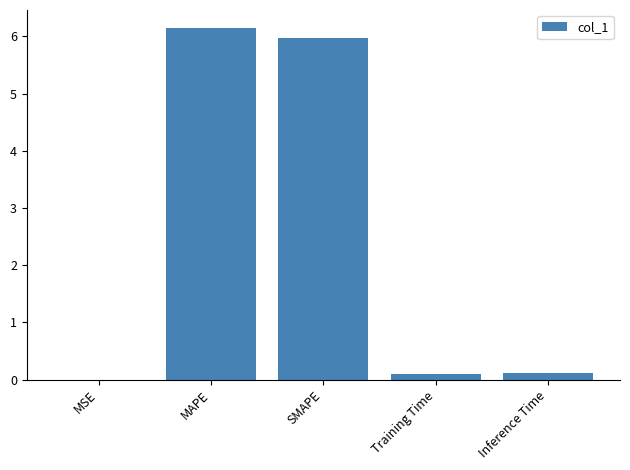

At which category does the chart reach its peak across all series?

MAPE